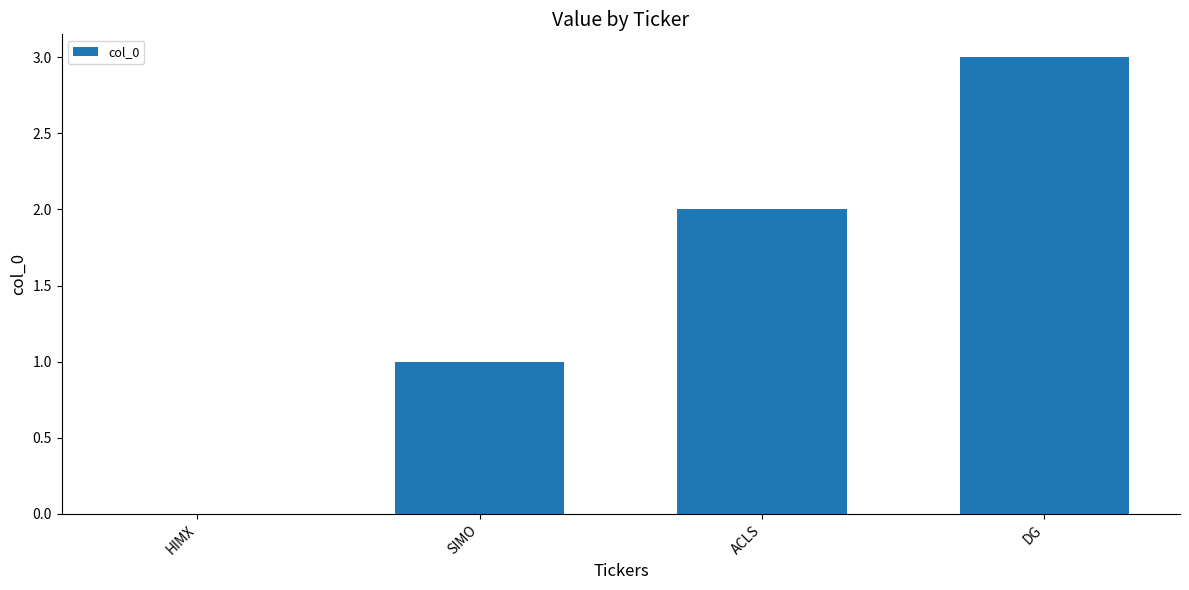

The value at DG is 3. True or false?

True